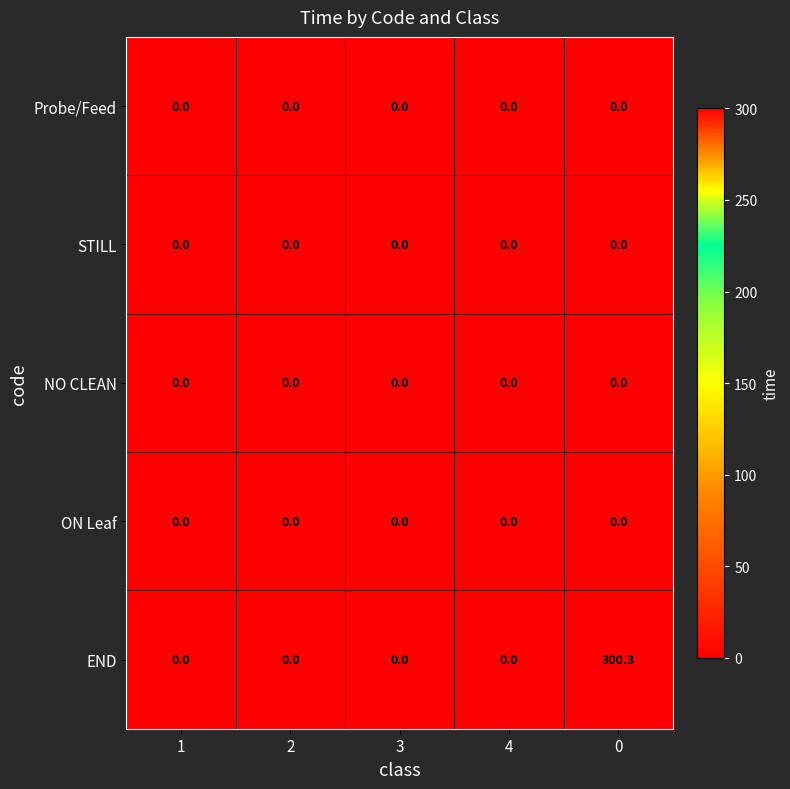

Which series has the largest total across all categories?

END